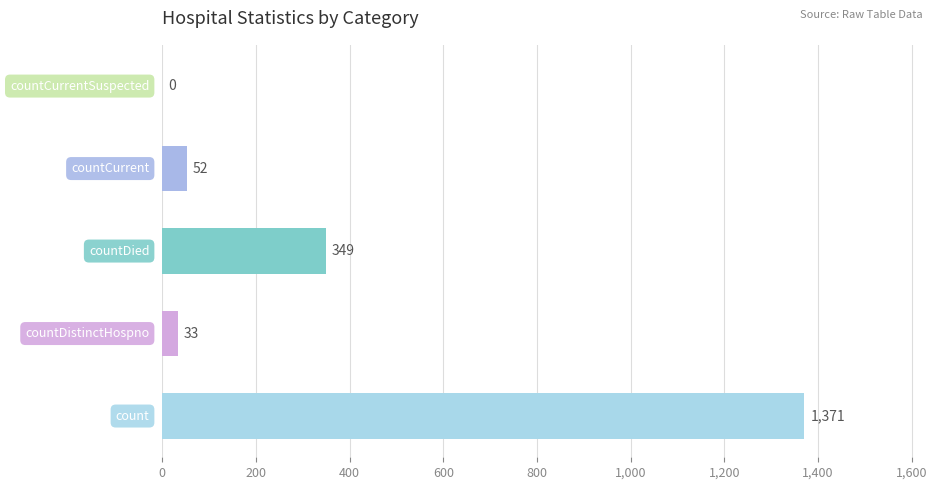

How many categories are shown in the chart?

5